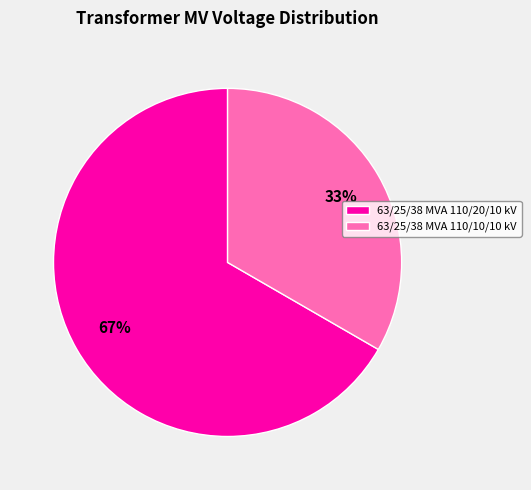

How many slices are in this pie chart?

2